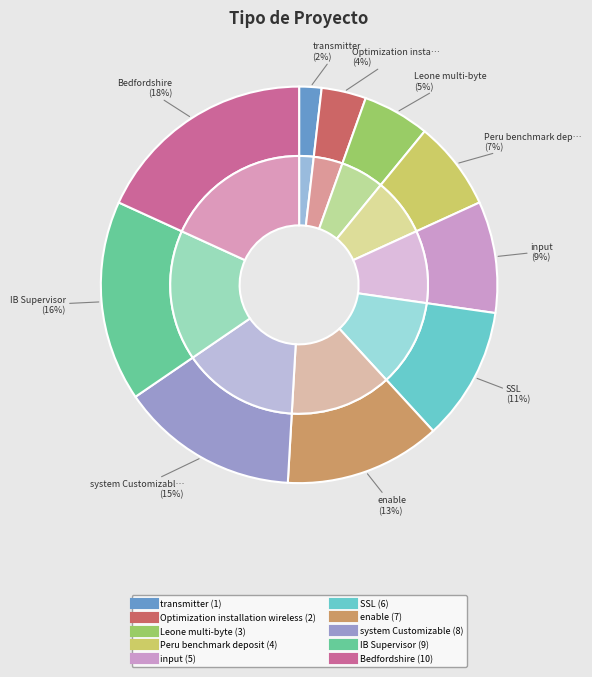

Does transmitter represent more than half of the total?

No